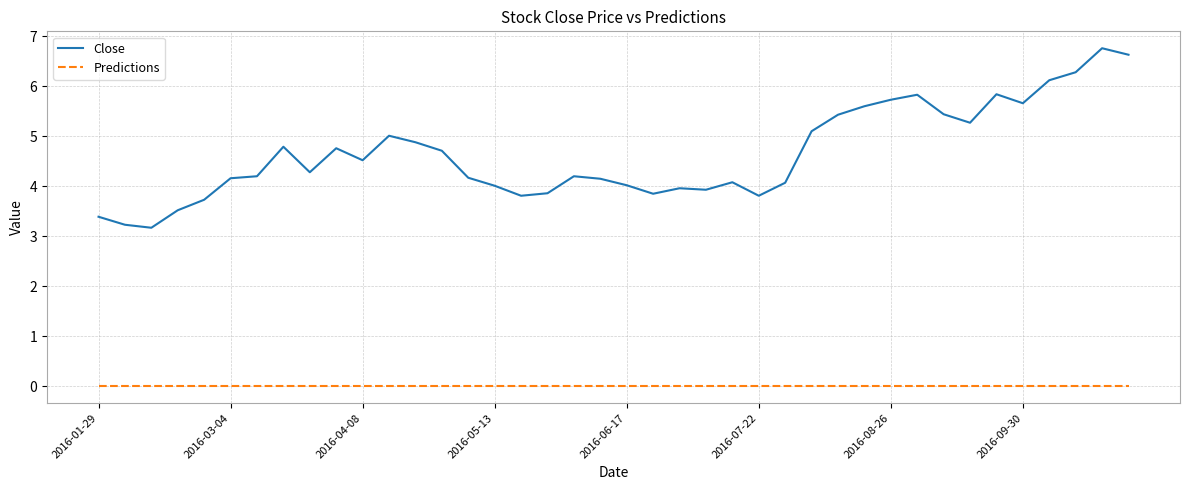

True or false: Predictions and Close intersect in this chart.

False